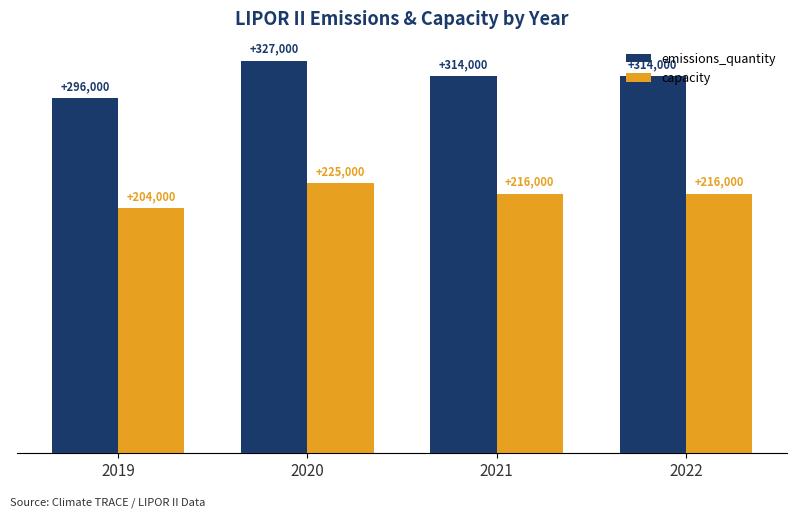

True or false: emissions_quantity has a value of 414442 at 2021.

False